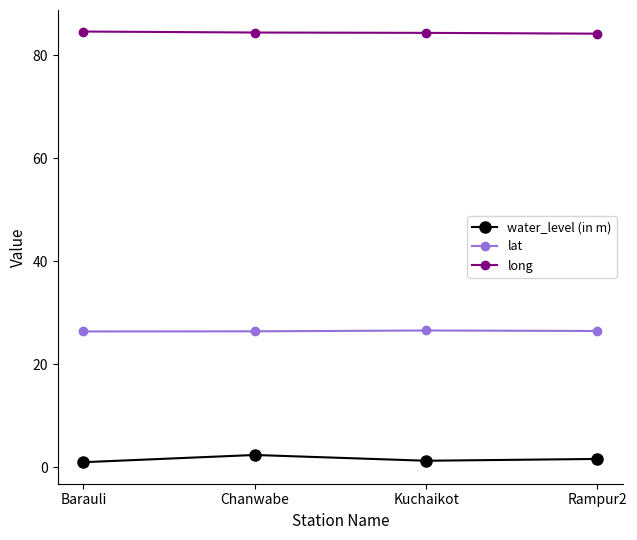

Is this an area chart (filled region under the line)?

No